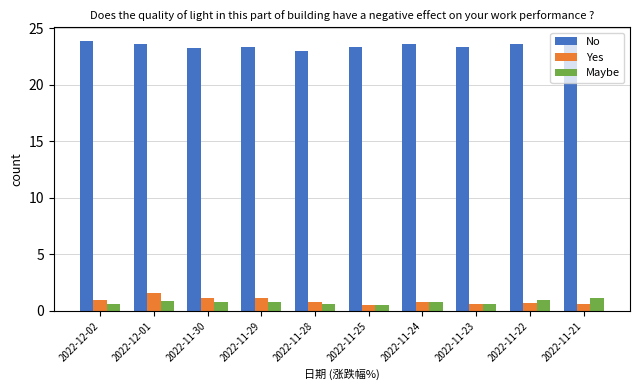

Is the value of No at 2022-11-28 greater than the value of Maybe at 2022-11-28?

Yes